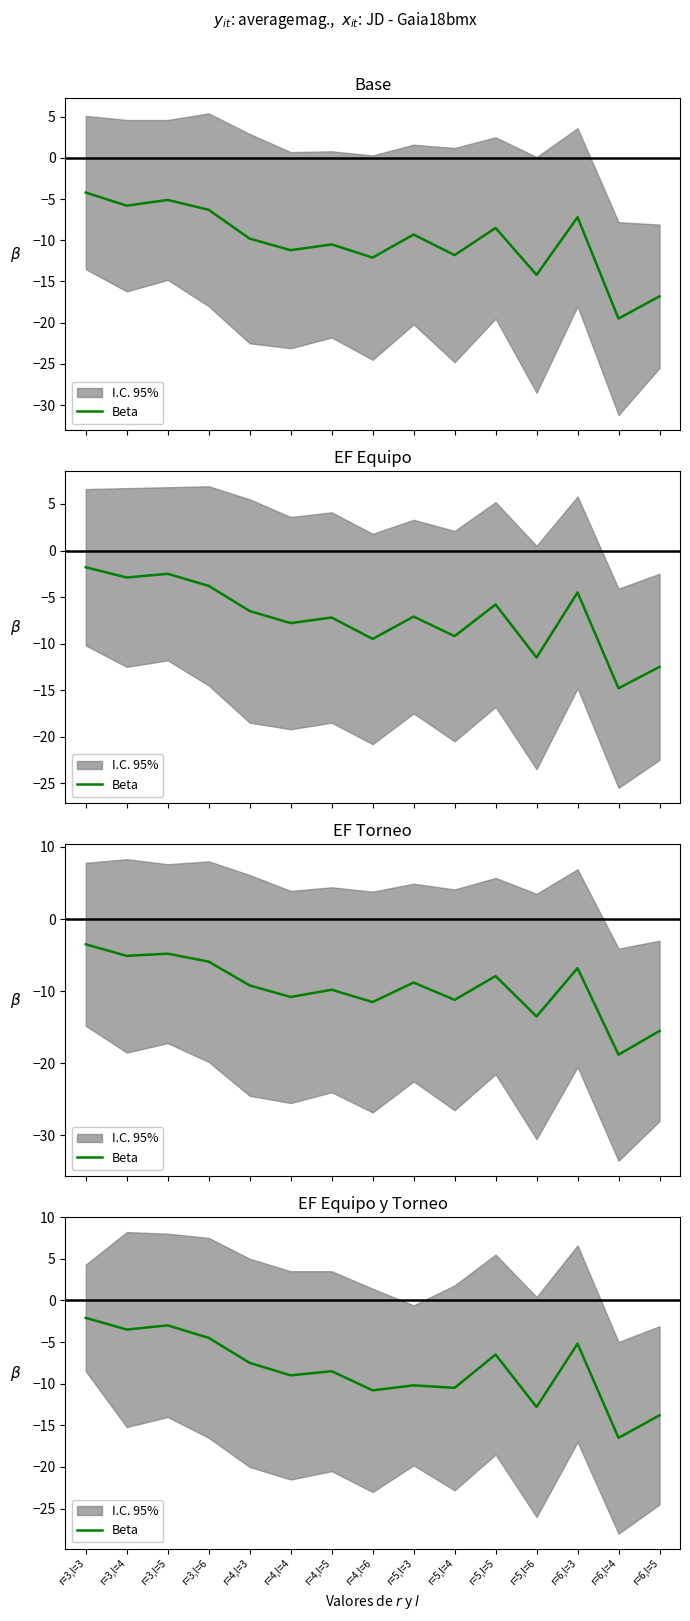

Which category has the lowest value across all series?

r=6,l=4